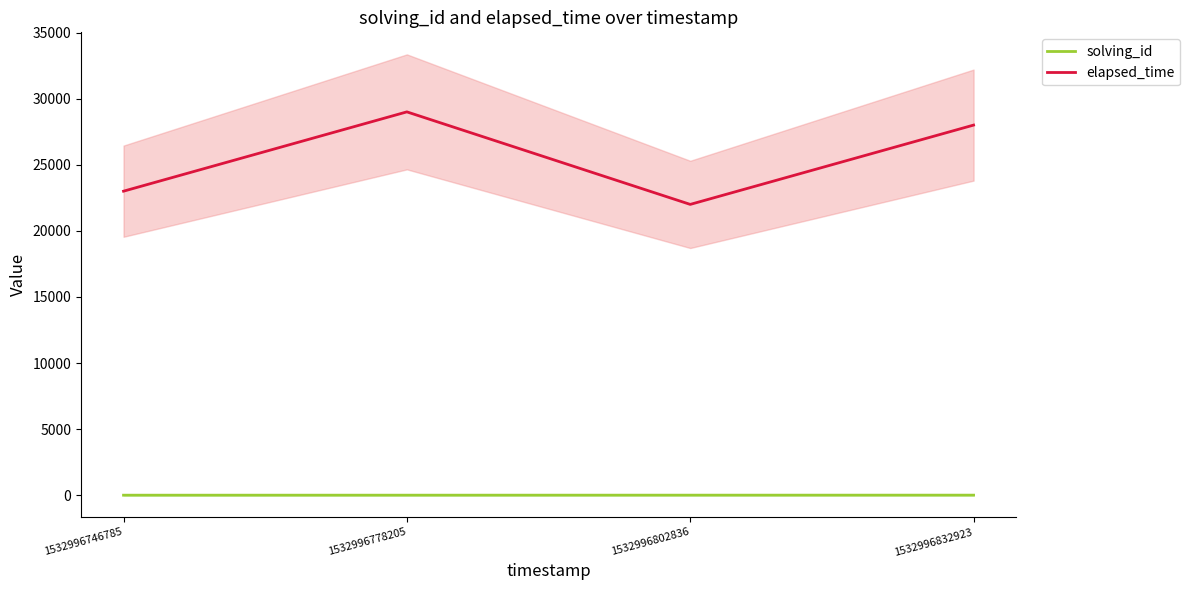

What is the maximum value for elapsed_time?

29000